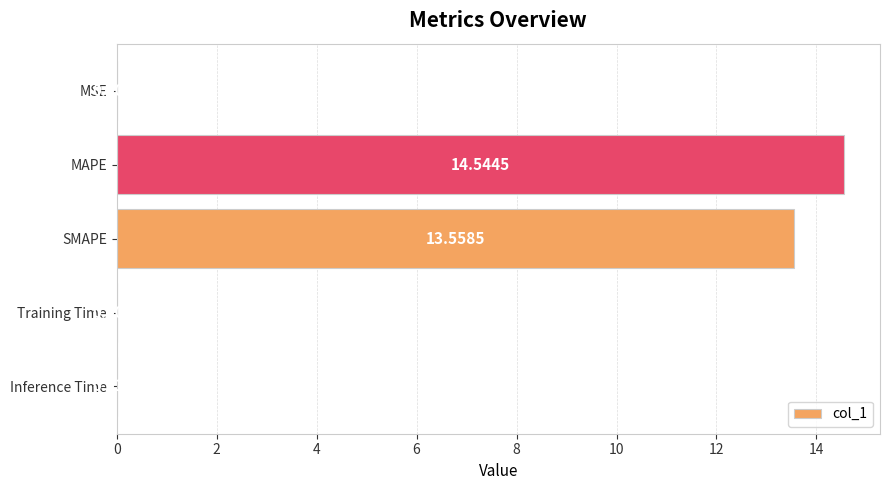

At which category does the chart reach its peak across all series?

MAPE